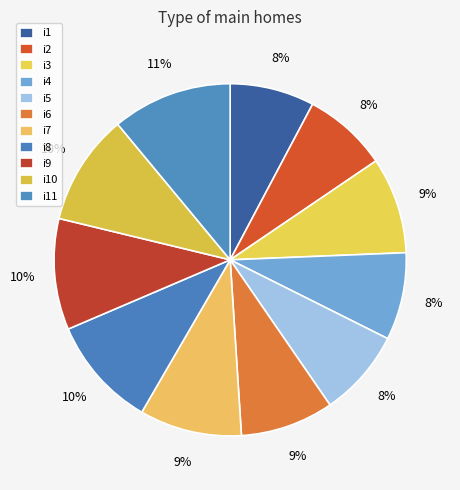

How many slices are in this pie chart?

11